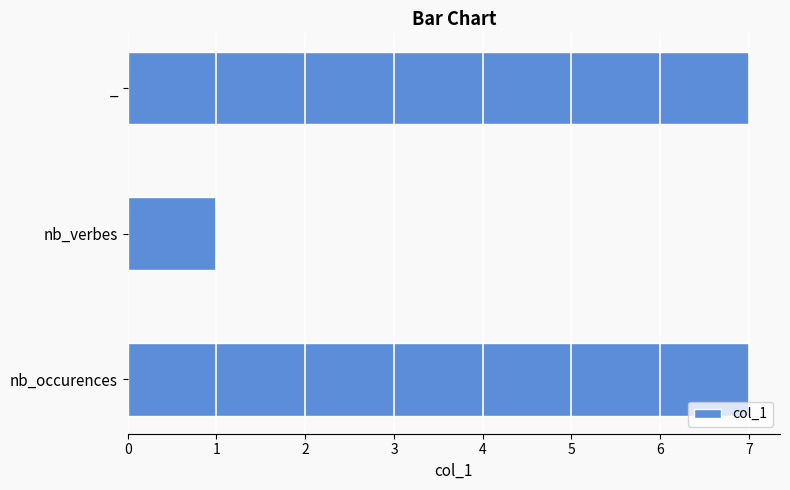

Which has a higher value, nb_occurences or nb_verbes?

nb_occurences